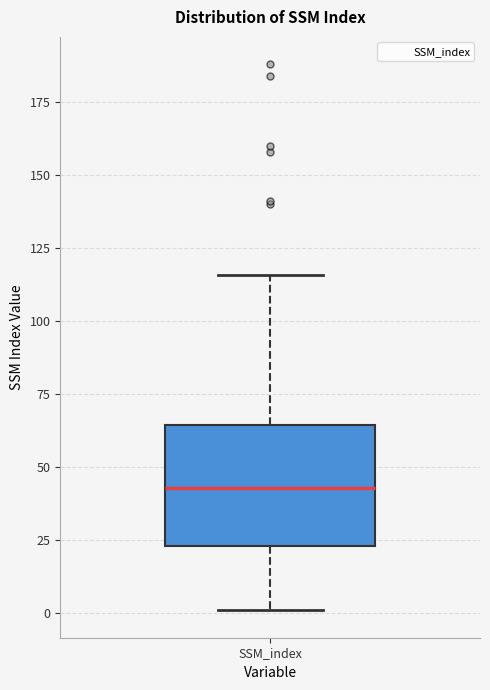

Transcribe this box plot: give where the median line is, the range the box spans, and where the two whiskers end, as read against the y-axis. The values are not printed on the chart, so give them approximately, as read against the axis.

median 45, box 25 to 65, whiskers 0 to 115